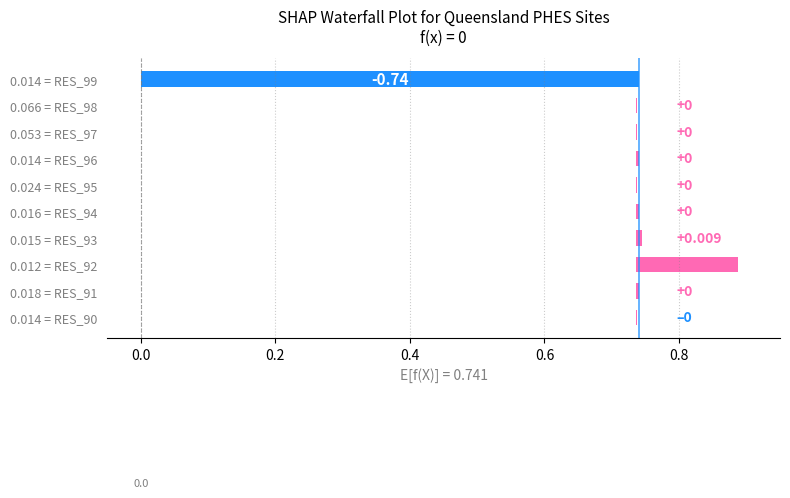

The chart shows a value of 0.0 at 0.015 = RES_93. True or false?

False